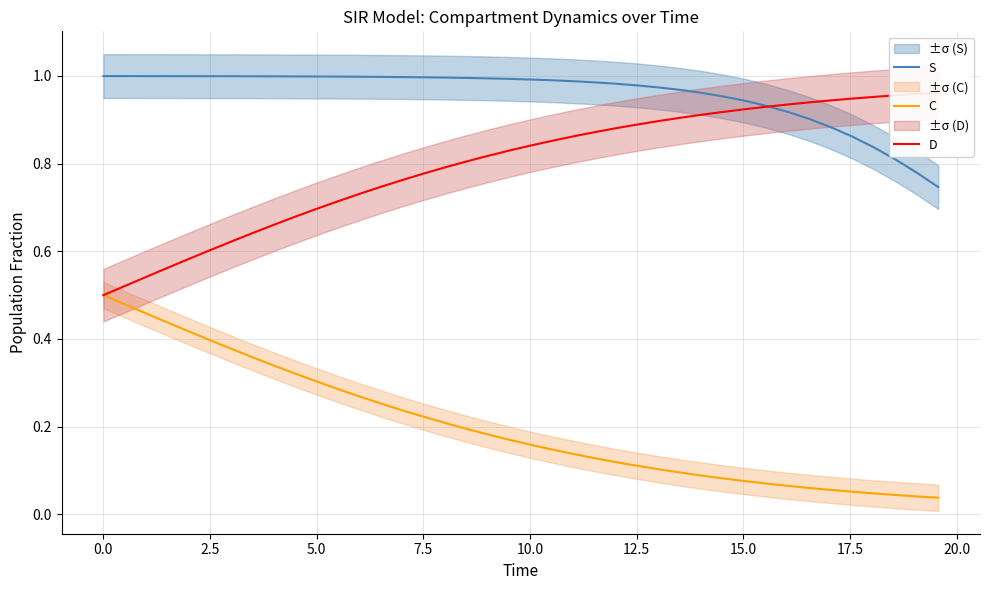

Reading left to right, list all the values displayed in this chart.

S: 1.0	1.0	1.0	1.0	1.0	1.0	1.0	1.0	1.0	1.0	1.0	1.0	1.0	1.0	1.0	1.0	1.0	1.0	1.0	1.0	1.0	1.0	1.0	1.0	1.0	1.0	1.0	1.0	1.0	1.0	0.9	0.9	0.9	0.9	0.9	0.9	0.8	0.8	0.8	0.7
C: 0.5	0.5	0.5	0.4	0.4	0.4	0.4	0.4	0.3	0.3	0.3	0.3	0.3	0.3	0.2	0.2	0.2	0.2	0.2	0.2	0.2	0.1	0.1	0.1	0.1	0.1	0.1	0.1	0.1	0.1	0.1	0.1	0.1	0.1	0.1	0.1	0.0	0.0	0.0	0.0
D: 0.5	0.5	0.5	0.6	0.6	0.6	0.6	0.6	0.7	0.7	0.7	0.7	0.7	0.7	0.8	0.8	0.8	0.8	0.8	0.8	0.8	0.9	0.9	0.9	0.9	0.9	0.9	0.9	0.9	0.9	0.9	0.9	0.9	0.9	0.9	0.9	1.0	1.0	1.0	1.0